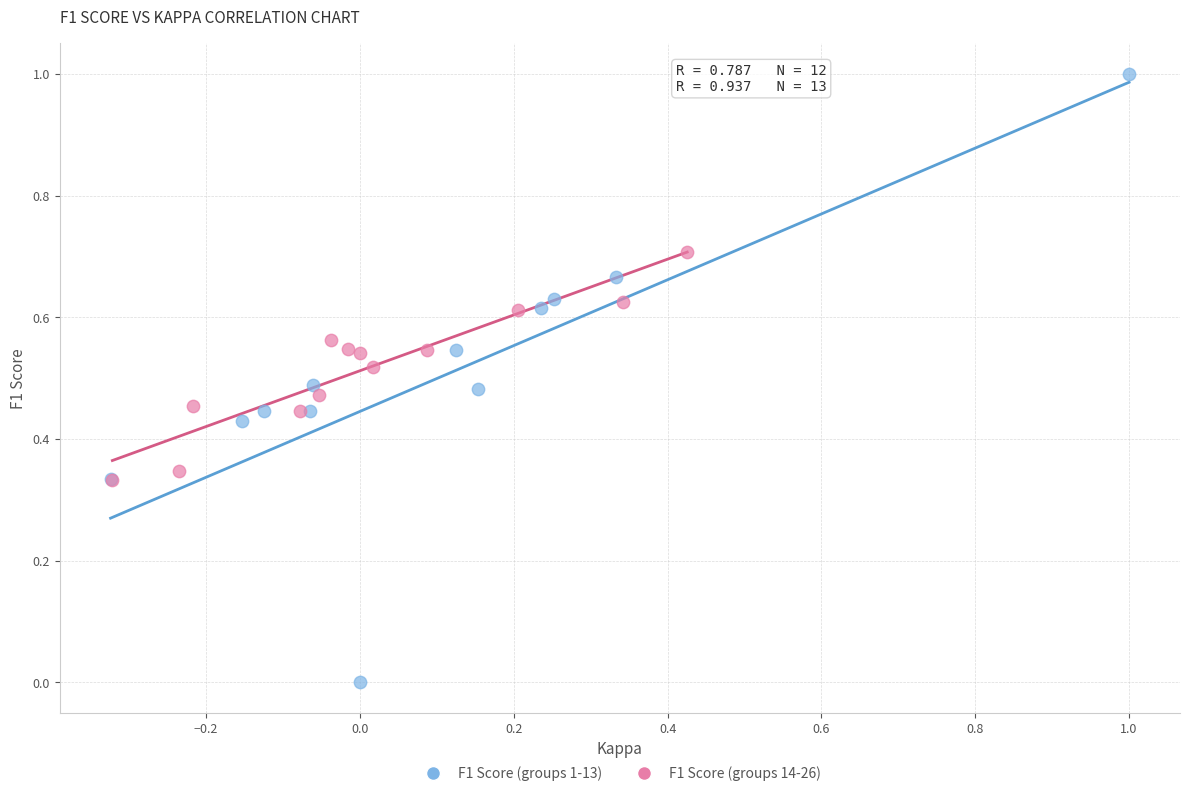

Which series contains the lowest Y value?

F1 Score (groups 1-13)